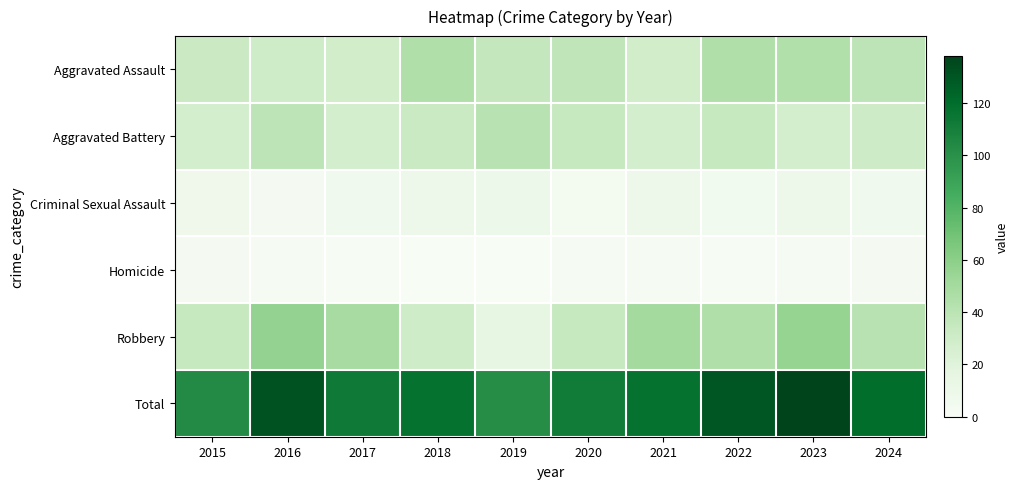

At how many categories does at least one series exceed 73?

10